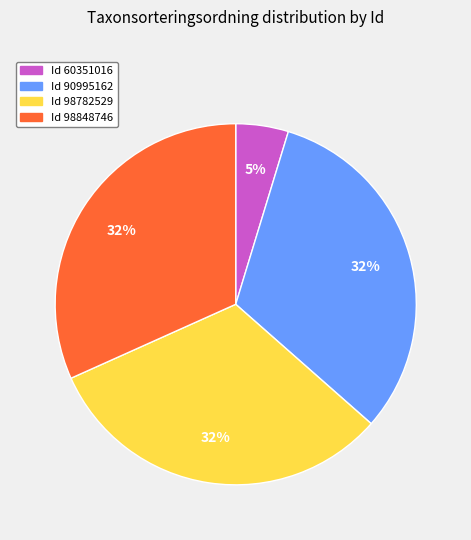

Does any single category account for the majority?

No